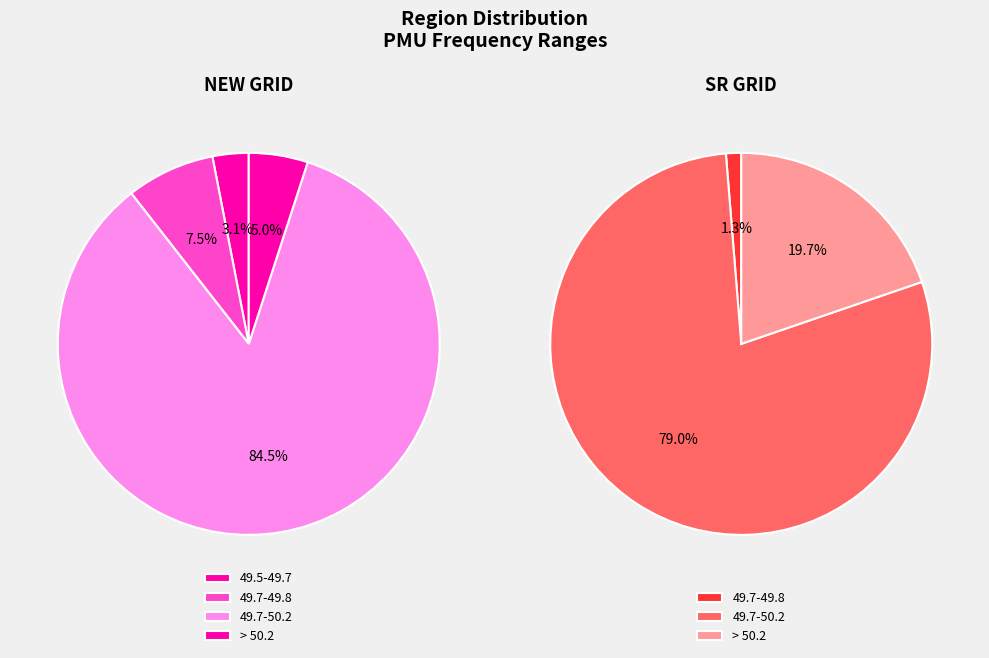

Which series has the widest spread of values?

NEW GRID